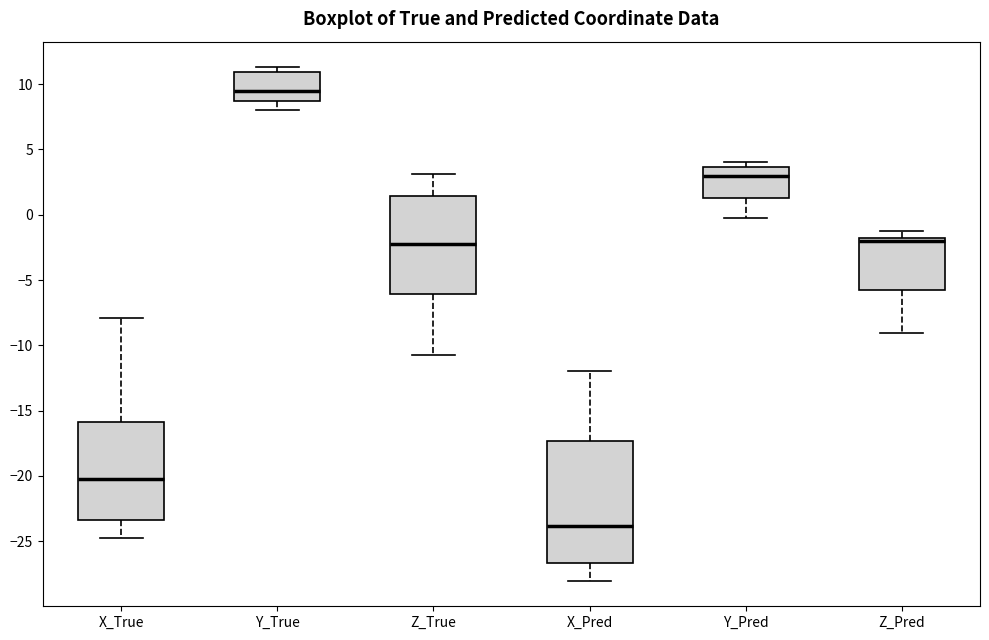

Where does the upper whisker of the box for Z_True end on the y-axis? The values are not printed on the chart, so give them approximately, as read against the axis.

3.0